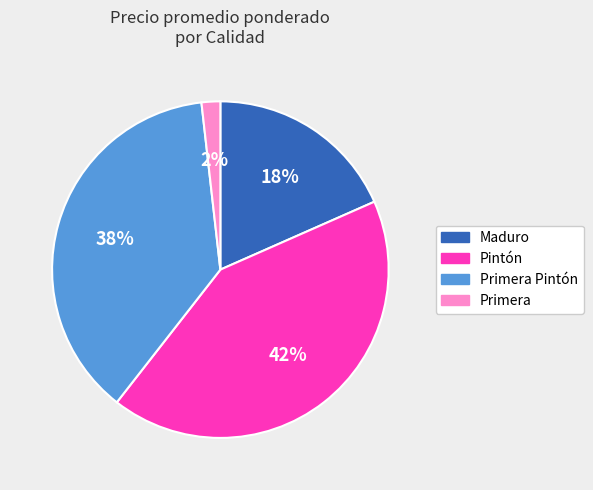

Do Maduro and Primera Pintón together represent more than half of the pie?

Yes